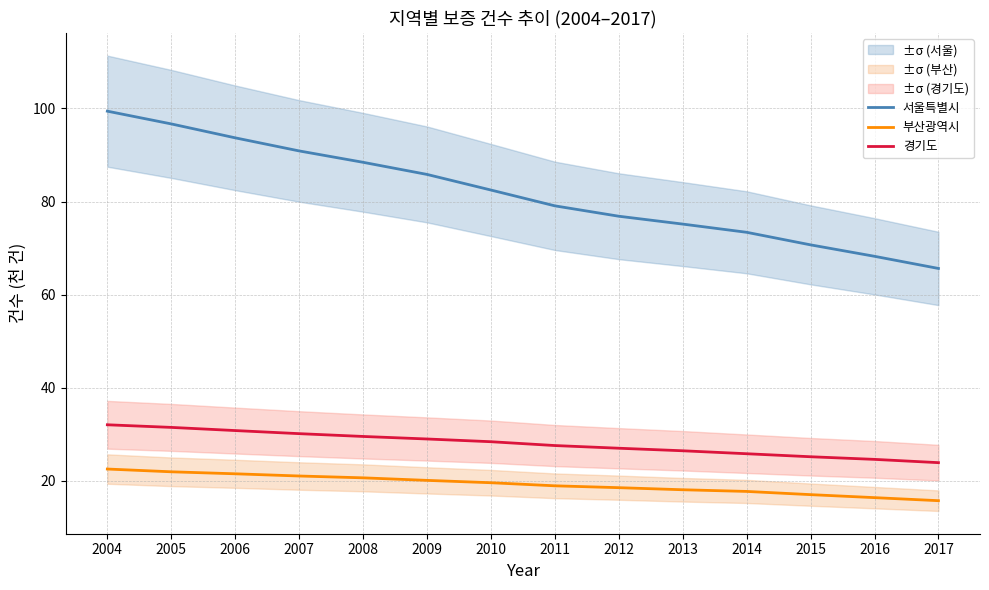

List the series in order of their peak value, highest first.

서울특별시, 경기도, 부산광역시